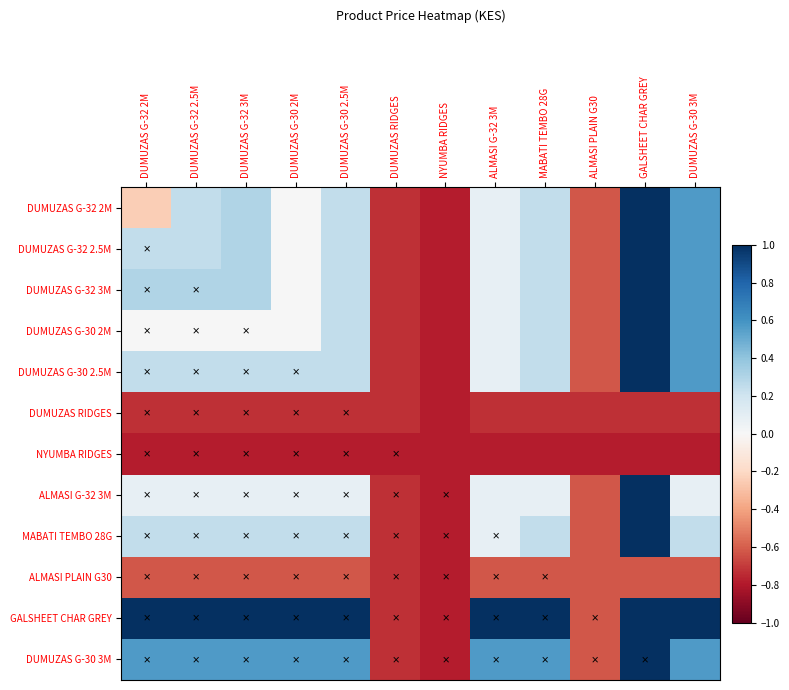

How many data points does each series have?

12